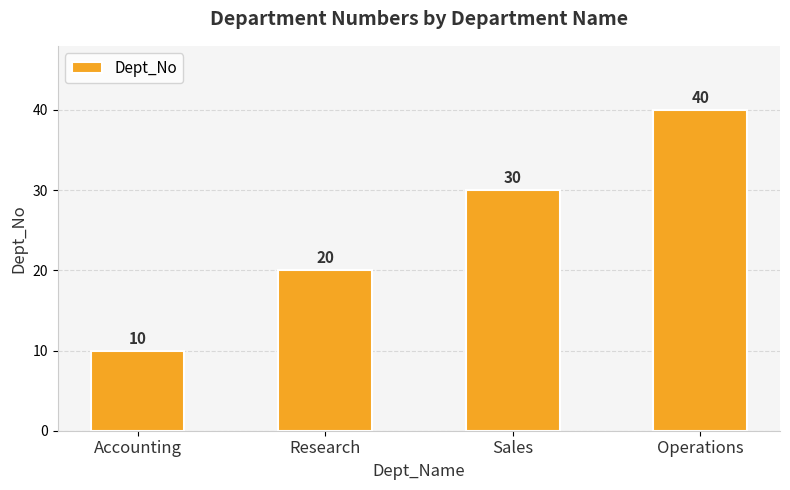

Reading left to right, extract all data points from this chart.

10	20	30	40